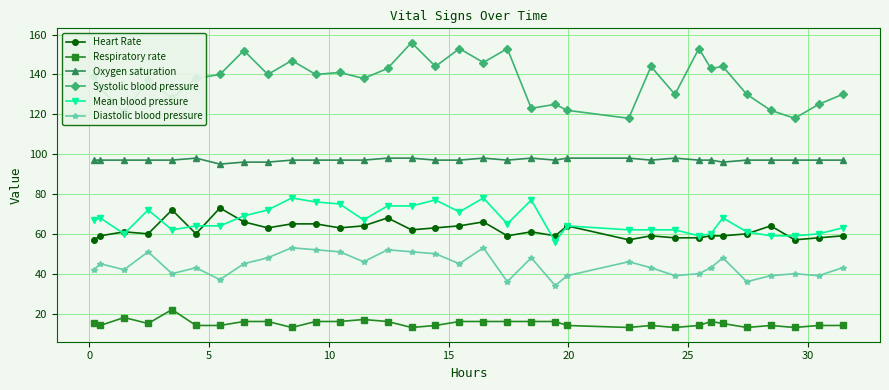

True or false: Systolic blood pressure has more than 0 interior local peaks.

True